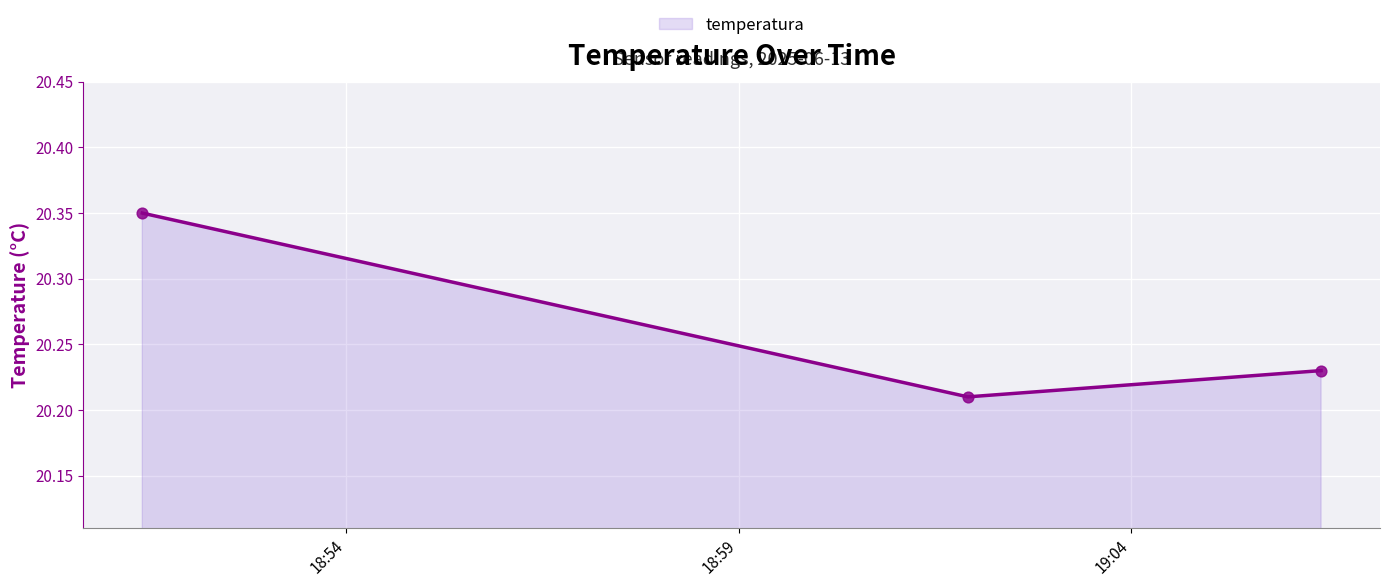

What is the average value?

20.3